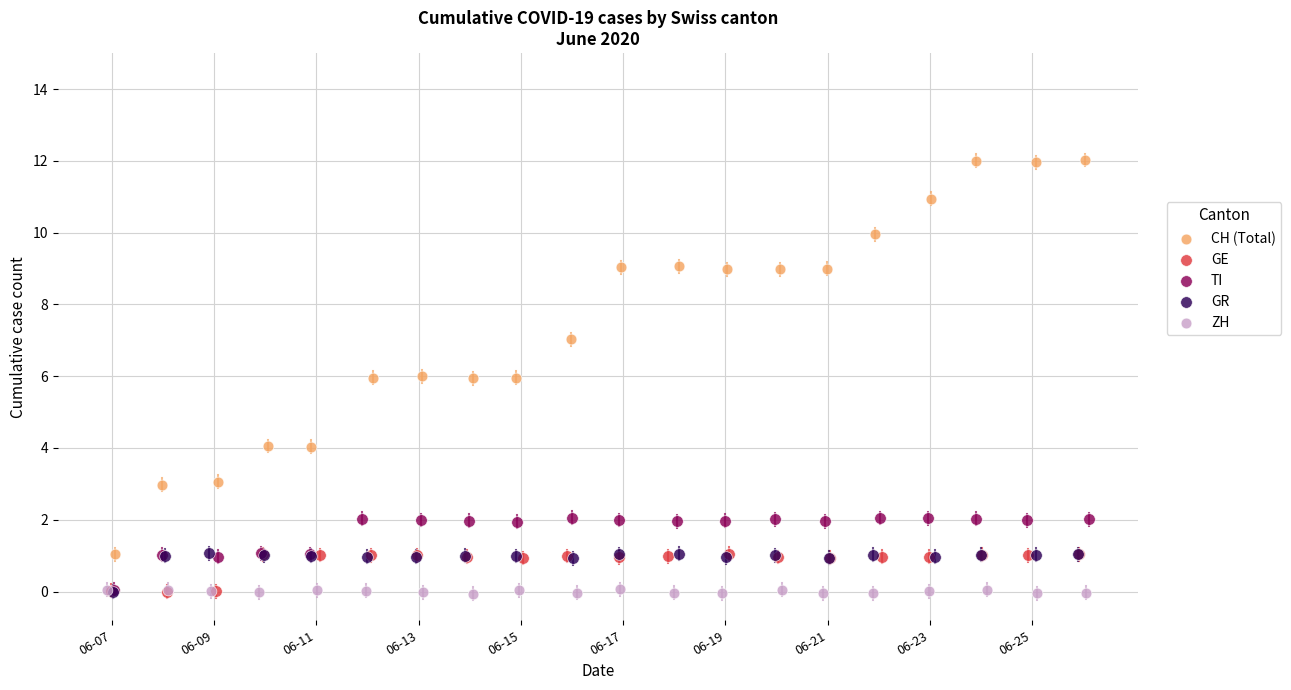

Which series has the widest spread of Y values?

CH (Total)